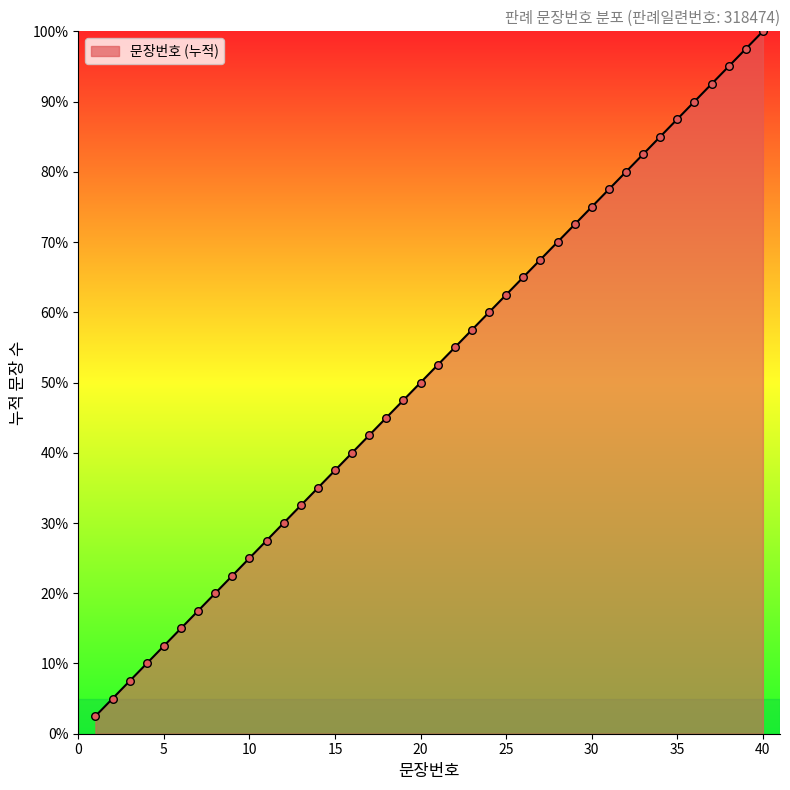

What is the smallest value displayed?

2.5